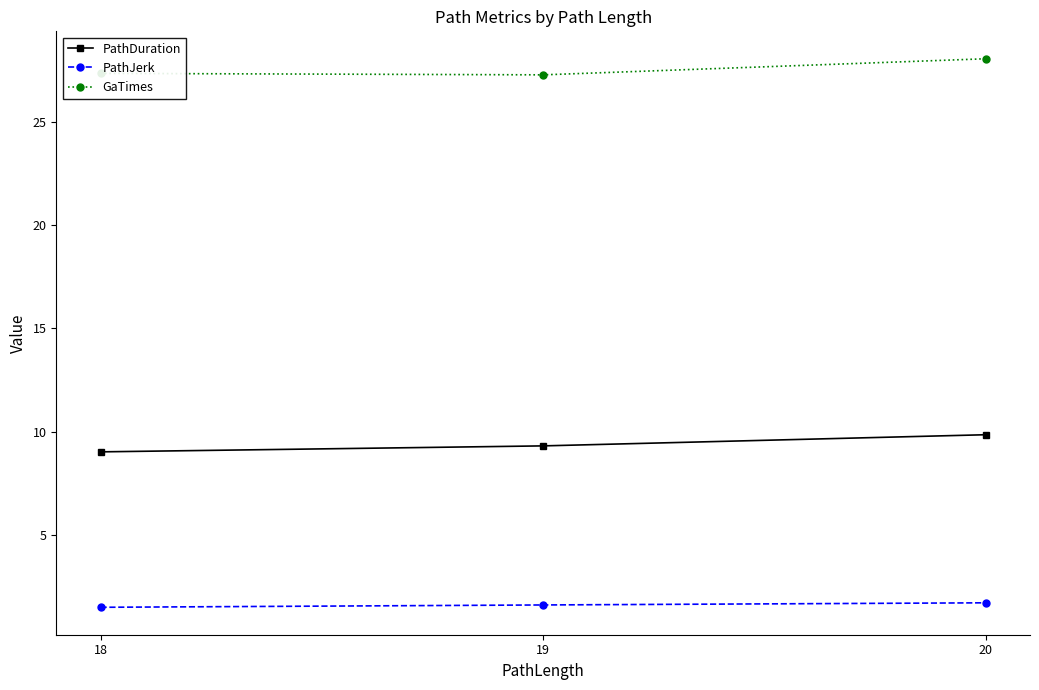

What is the spread (max minus min) of values at 18?

25.8